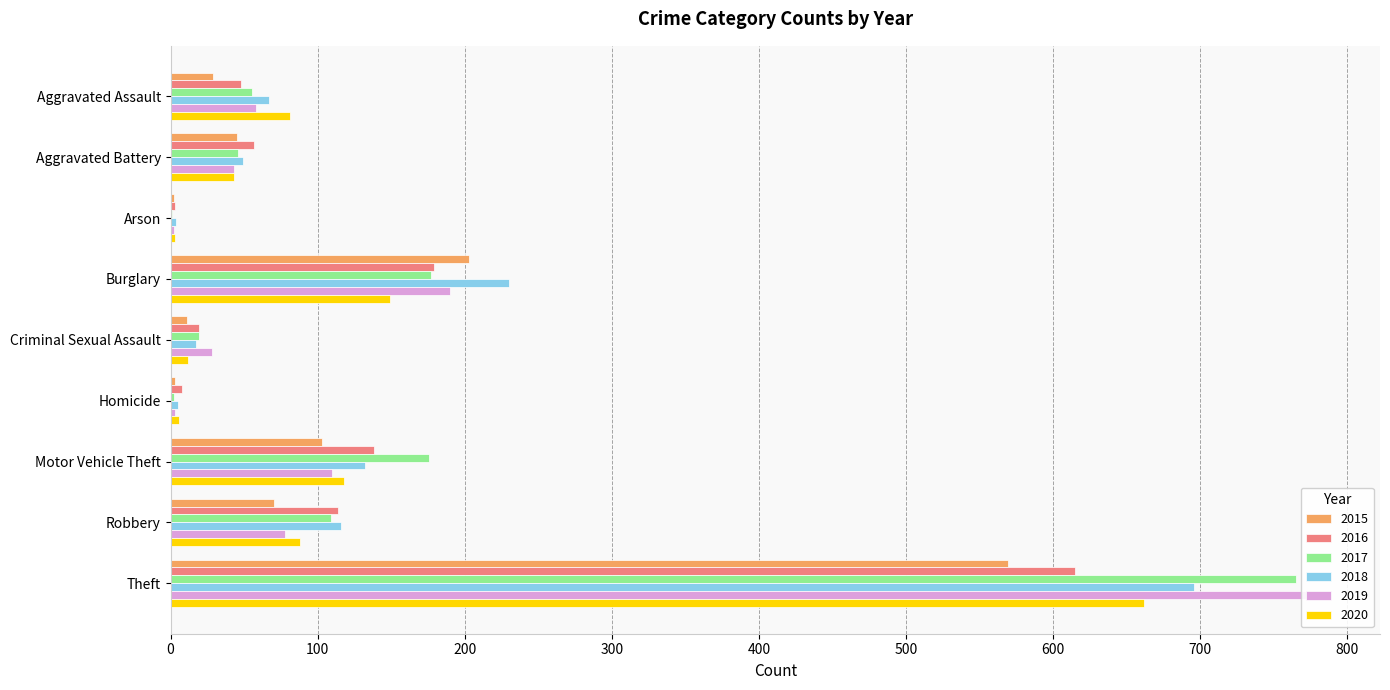

What is the minimum value for 2019?

2